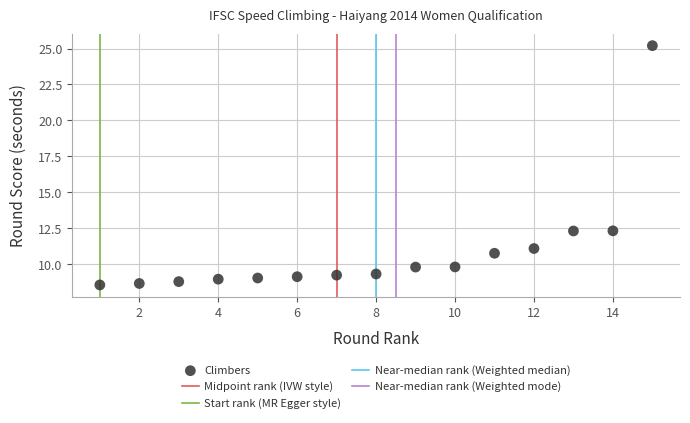

What is the range of X values (max minus min)?

14.0